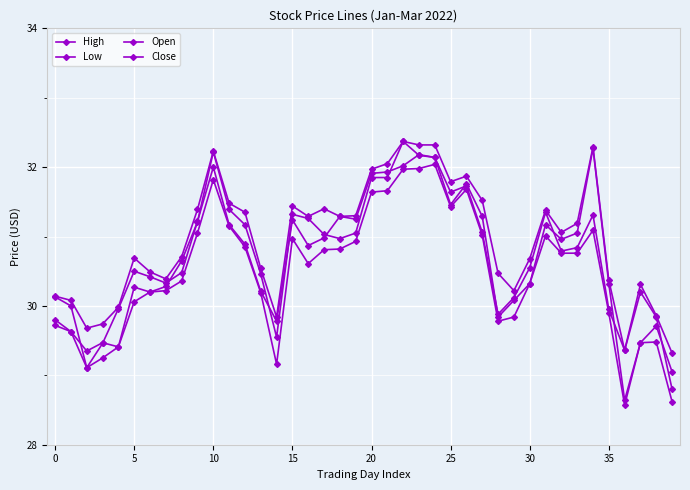

Which series has the largest range (max minus min)?

Open